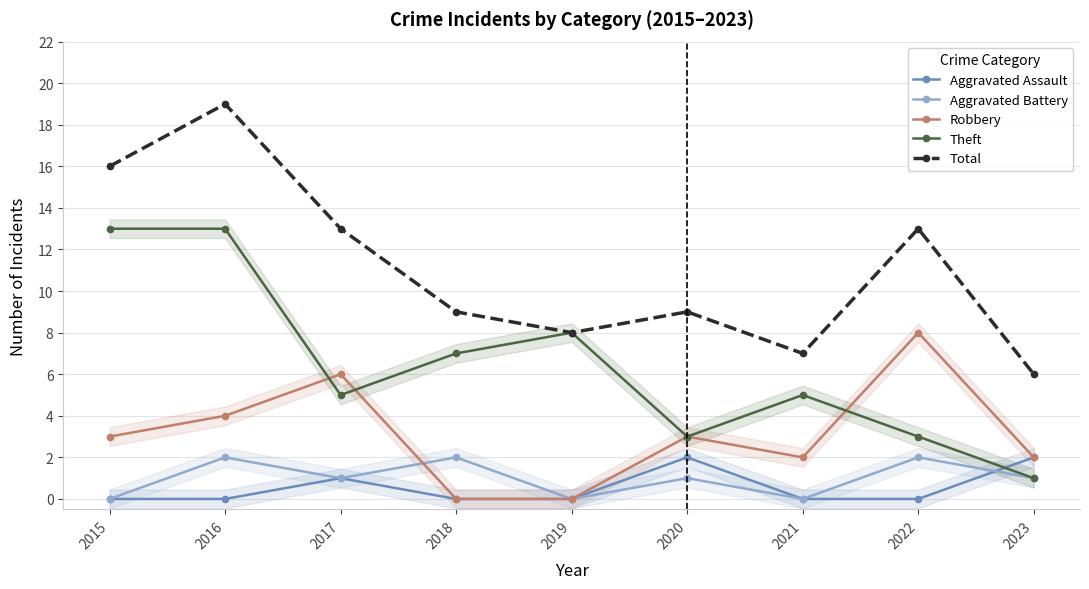

True or false: Robbery and Aggravated Assault intersect in this chart.

False